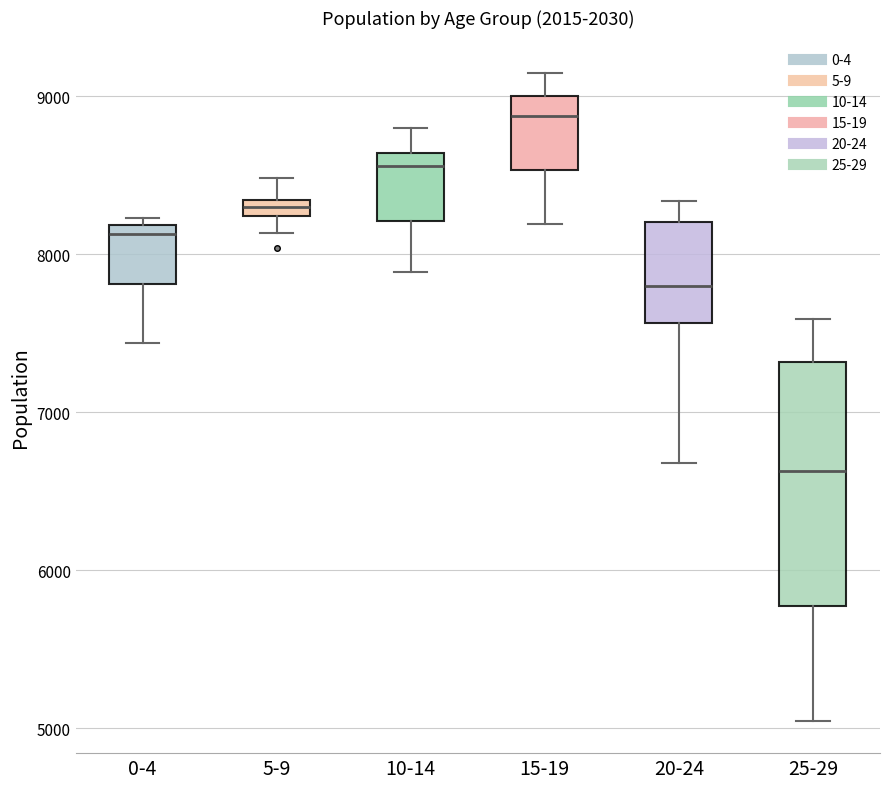

Which box has the highest median line?

15-19